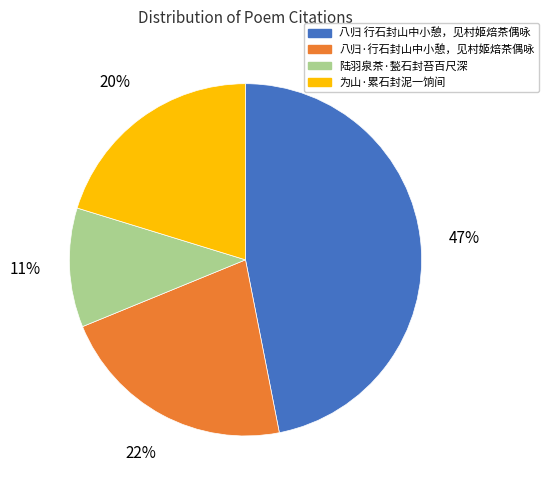

Combined, do 为山·累石封泥一饷间 and 八归 行石封山中小憩，见村姬焙茶偶咏 account for over 50%?

Yes